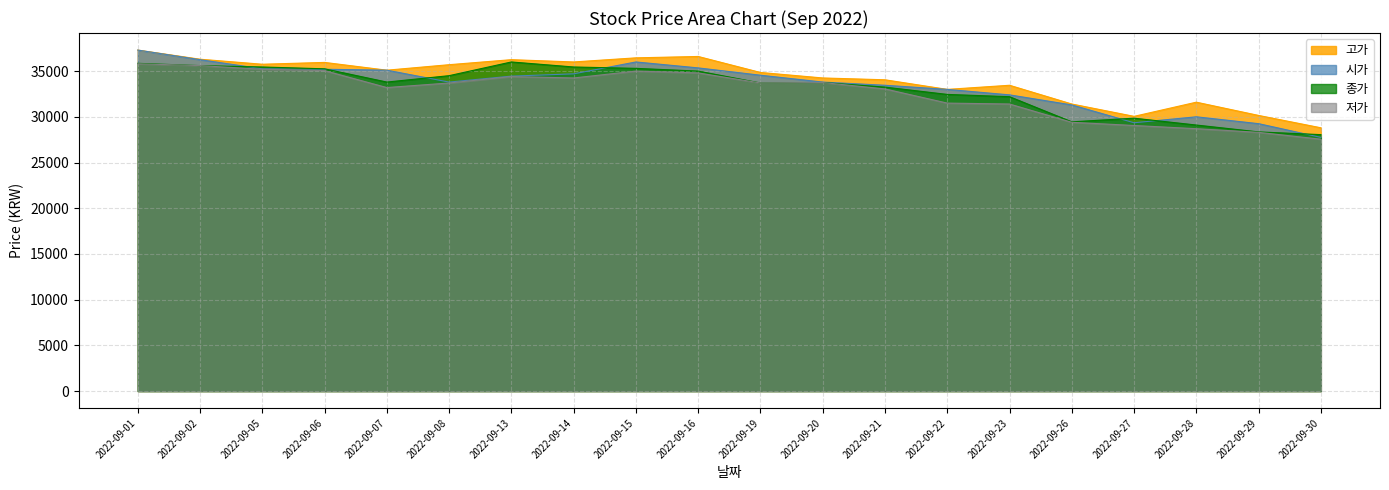

Where is the first local maximum for 고가?

2022-09-06